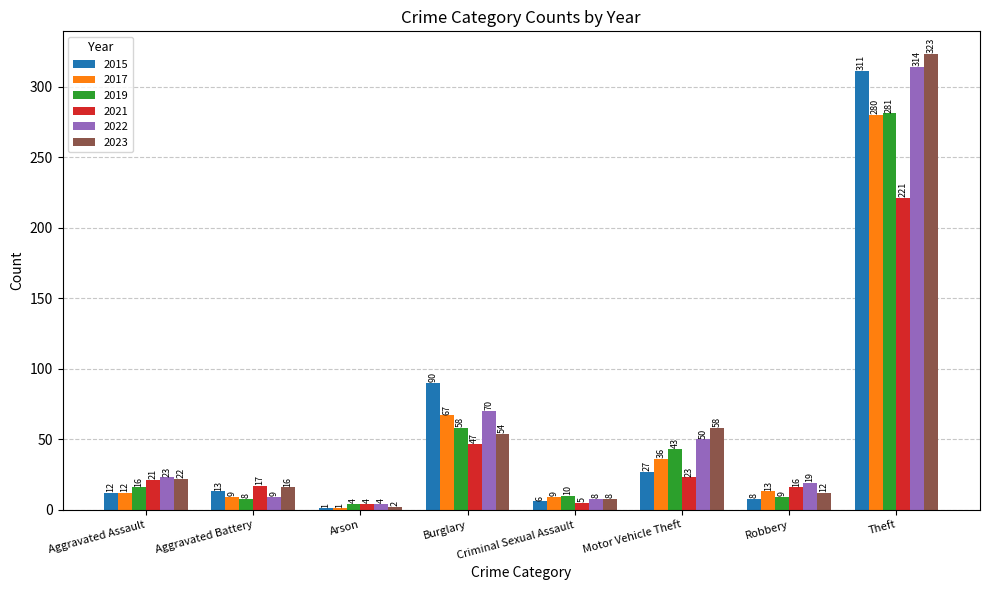

What is the highest value of the 2015 series?

311